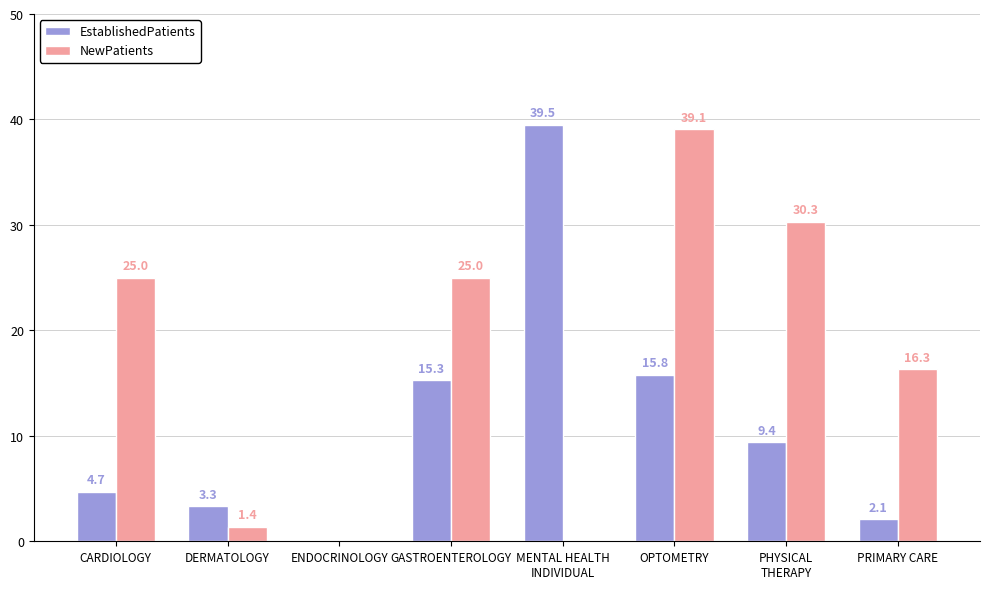

Between CARDIOLOGY and ENDOCRINOLOGY, which series saw the biggest shift?

NewPatients